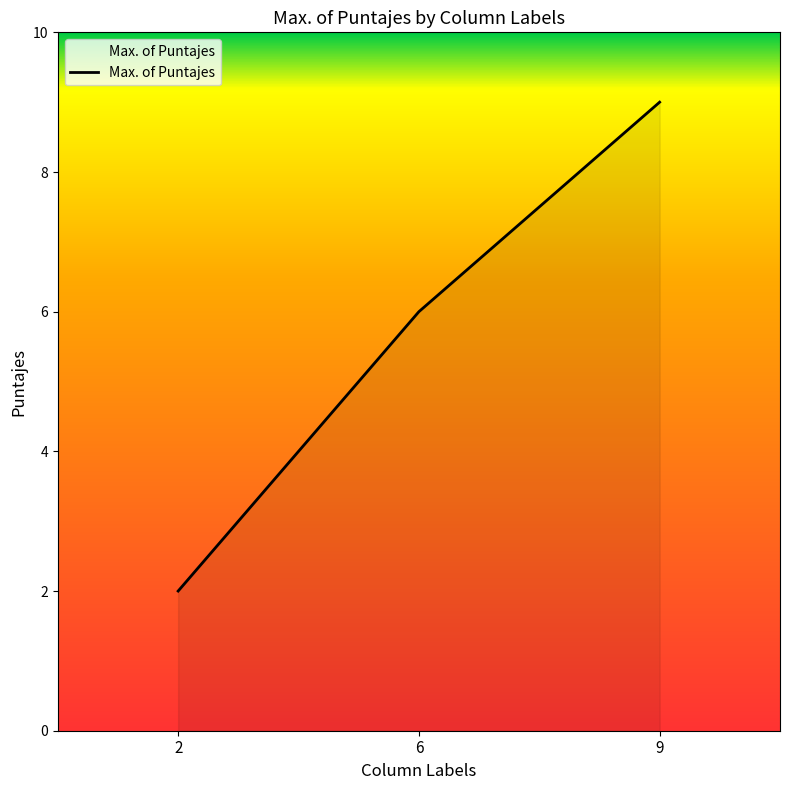

What is the sum of all values?

17